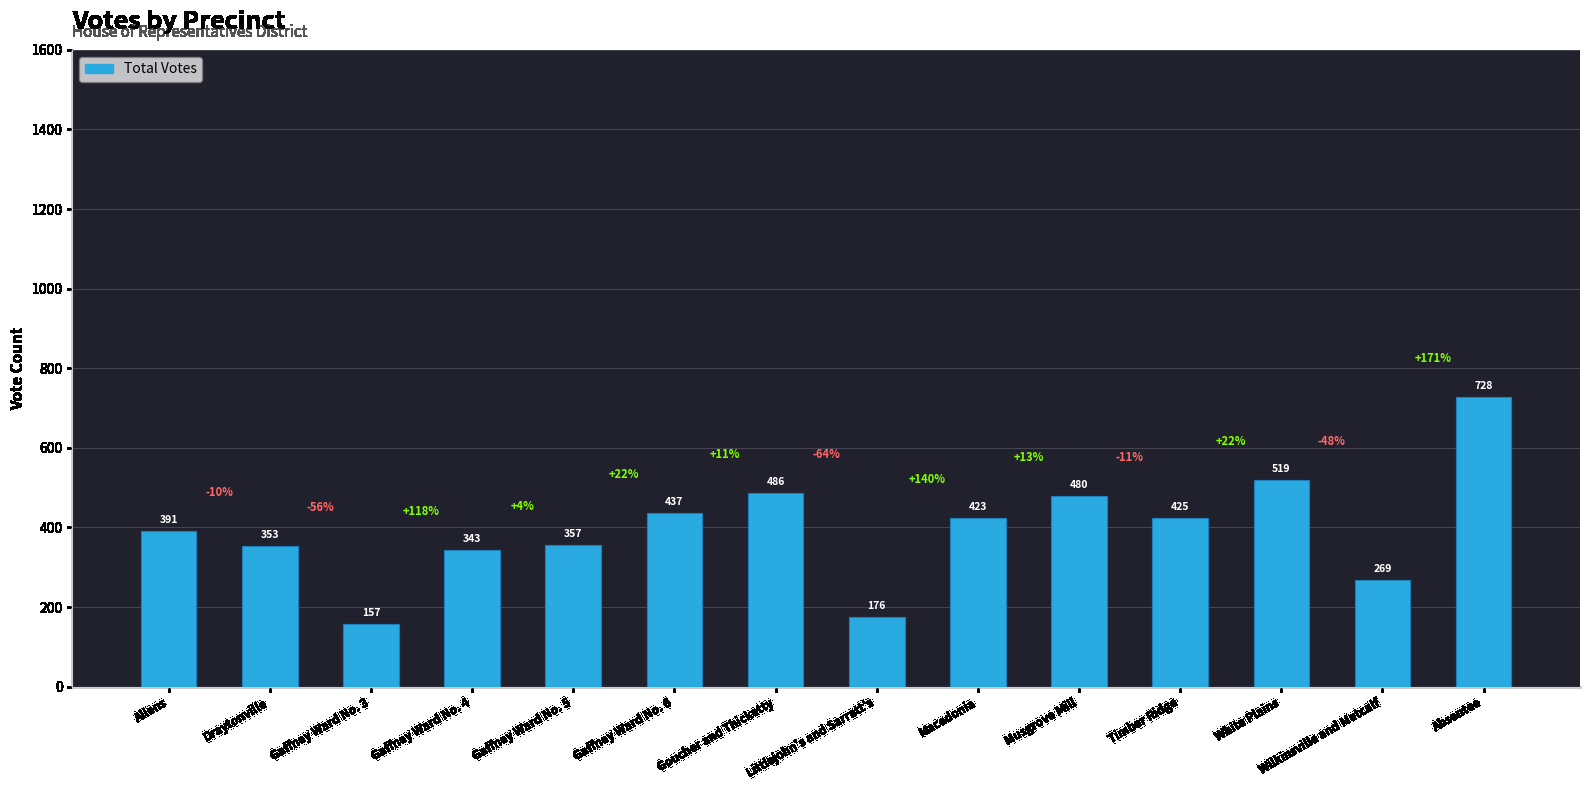

List the labels in order of value, largest first.

Absentee, White Plains, Goucher and Thicketty, Musgrove Mill, Gaffney Ward No. 6, Timber Ridge, Macedonia, Allens, Gaffney Ward No. 5, Draytonville, Gaffney Ward No. 4, Wilkinsville and Metcalf, Littlejohn's and Sarratt's, Gaffney Ward No. 3